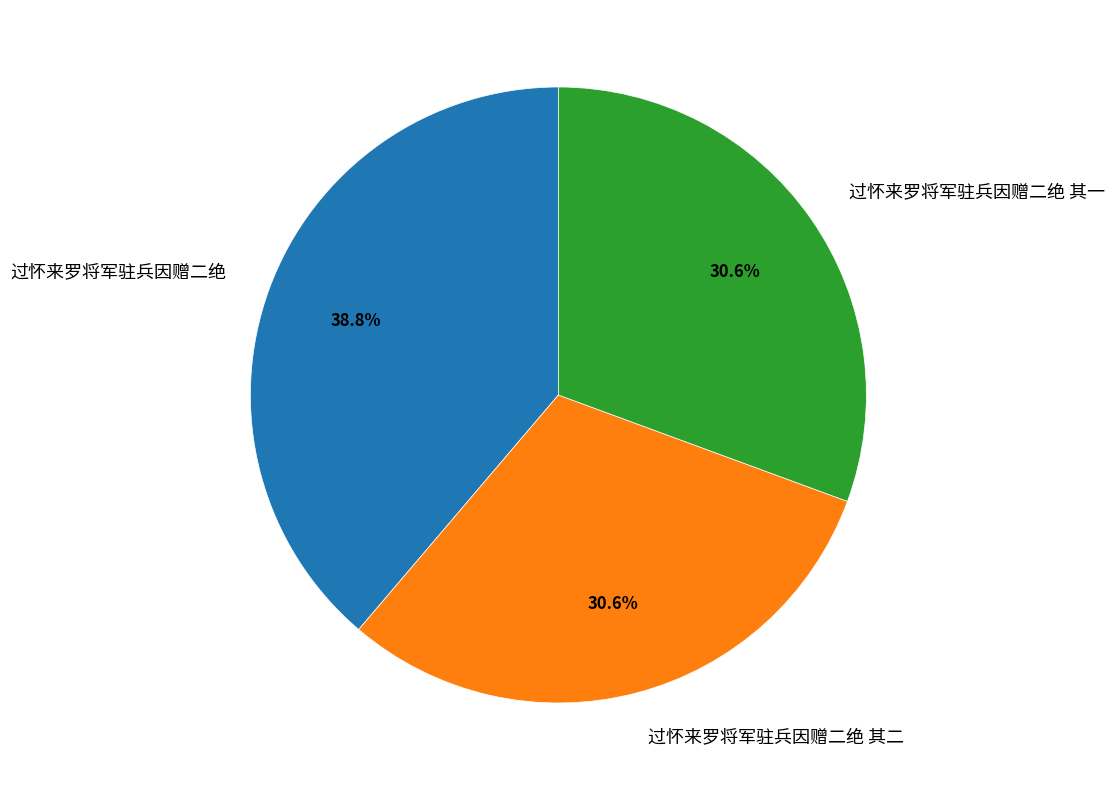

To the nearest percent, what portion does 过怀来罗将军驻兵因赠二绝 其二 represent?

31%